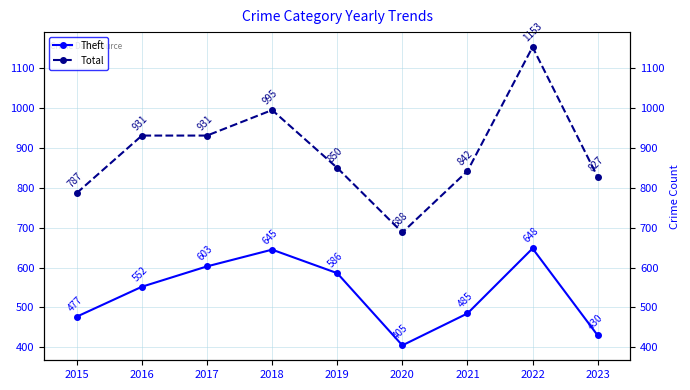

What is the difference between the highest and lowest values at 2020?

283